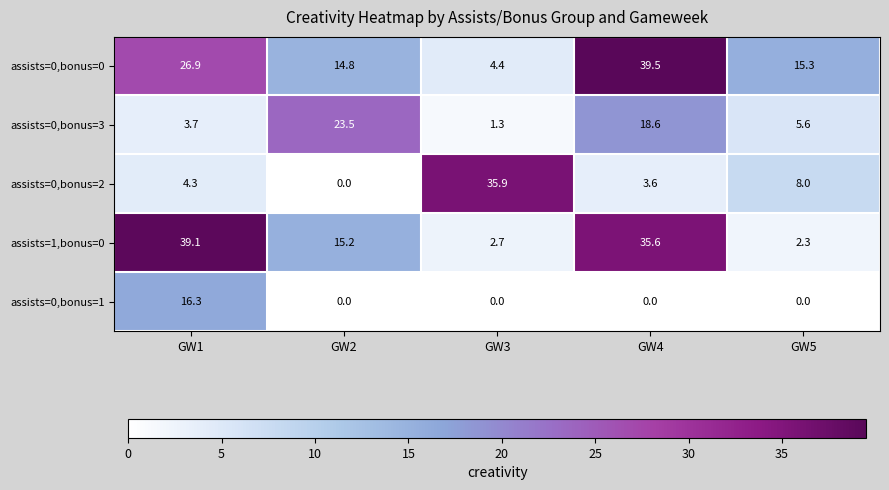

List the series in order of their peak value, lowest first.

assists=0,bonus=1, assists=0,bonus=3, assists=0,bonus=2, assists=1,bonus=0, assists=0,bonus=0